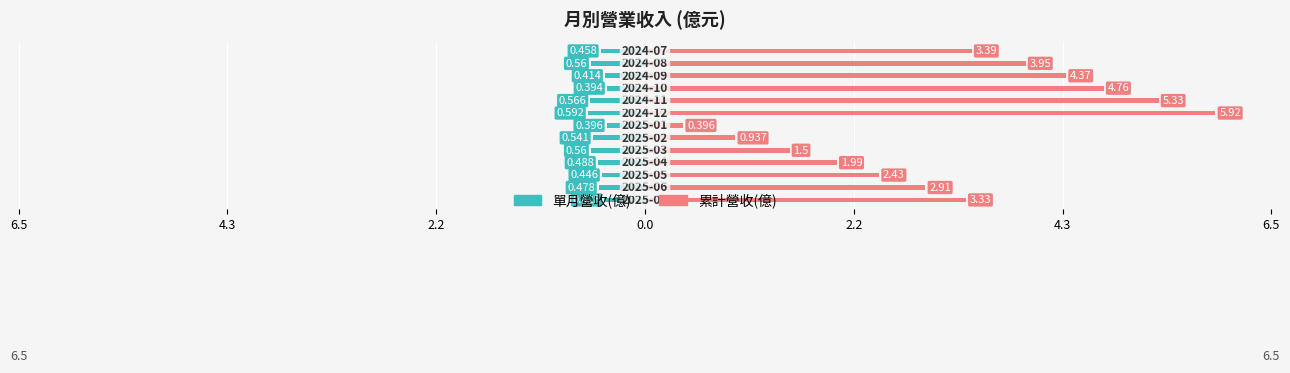

What is the difference between the maximum and minimum values in the 累計營收(億) series?

5.5